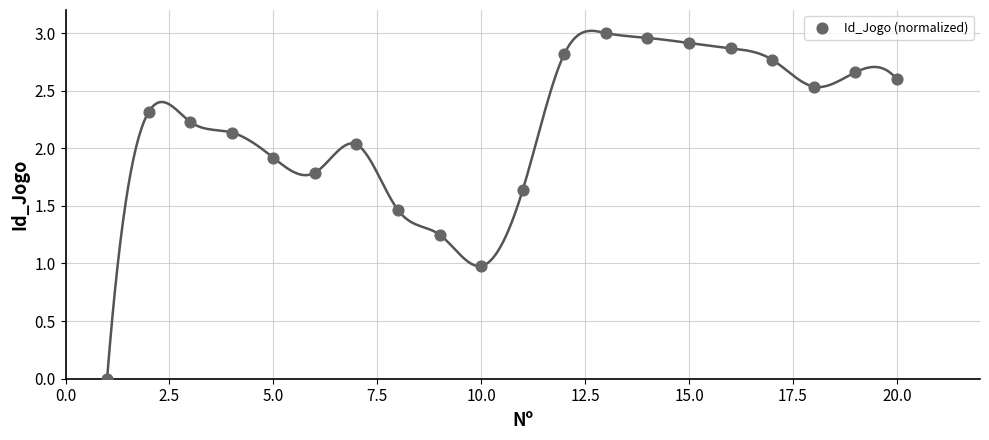

What is the range of X values (max minus min)?

19.0